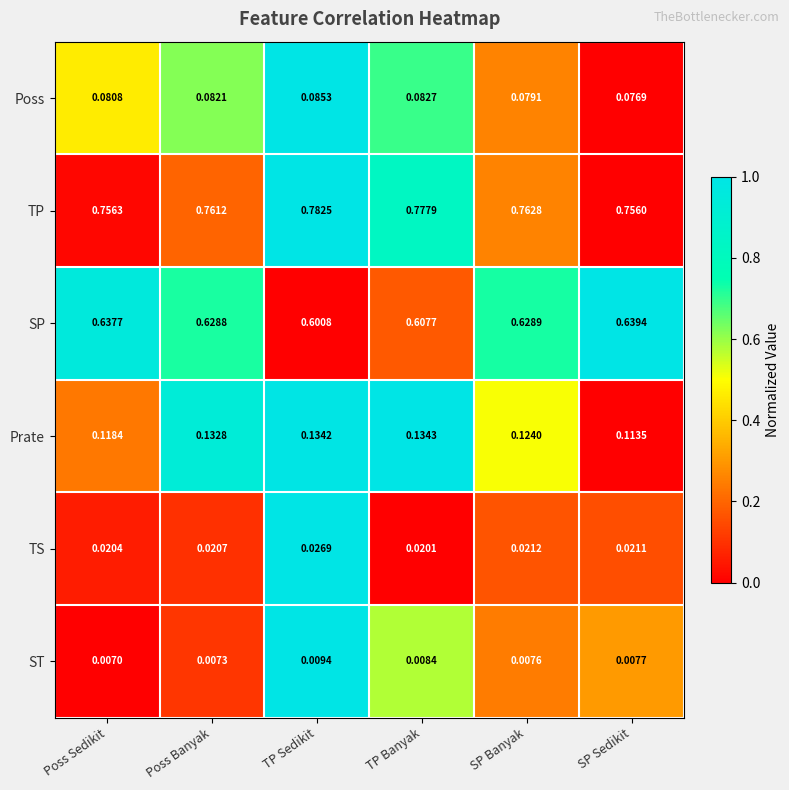

Which series has the largest range (max minus min)?

SP